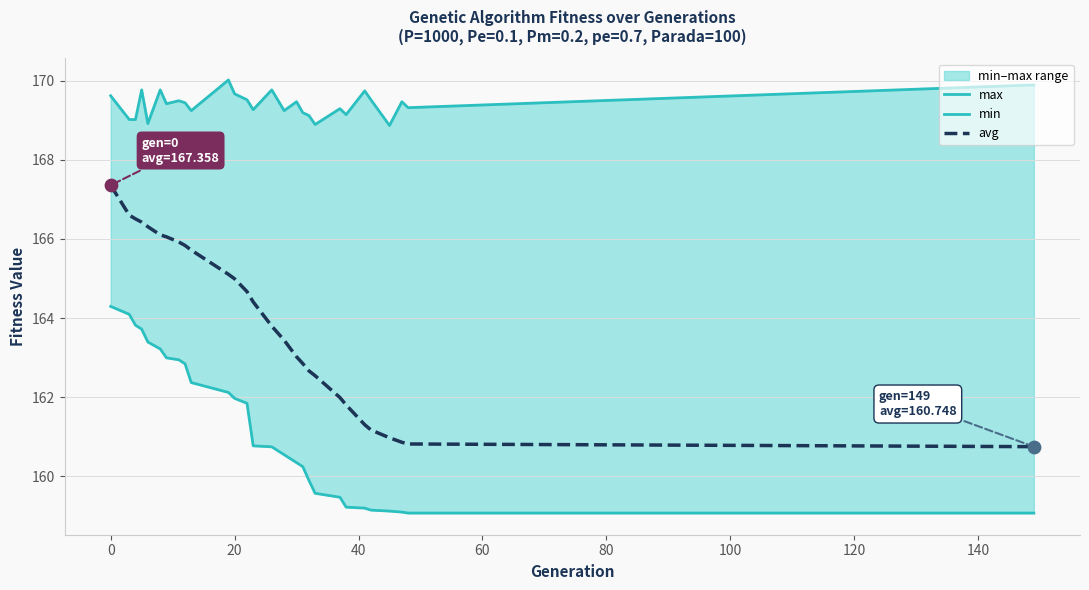

Which series contains the highest Y value?

max